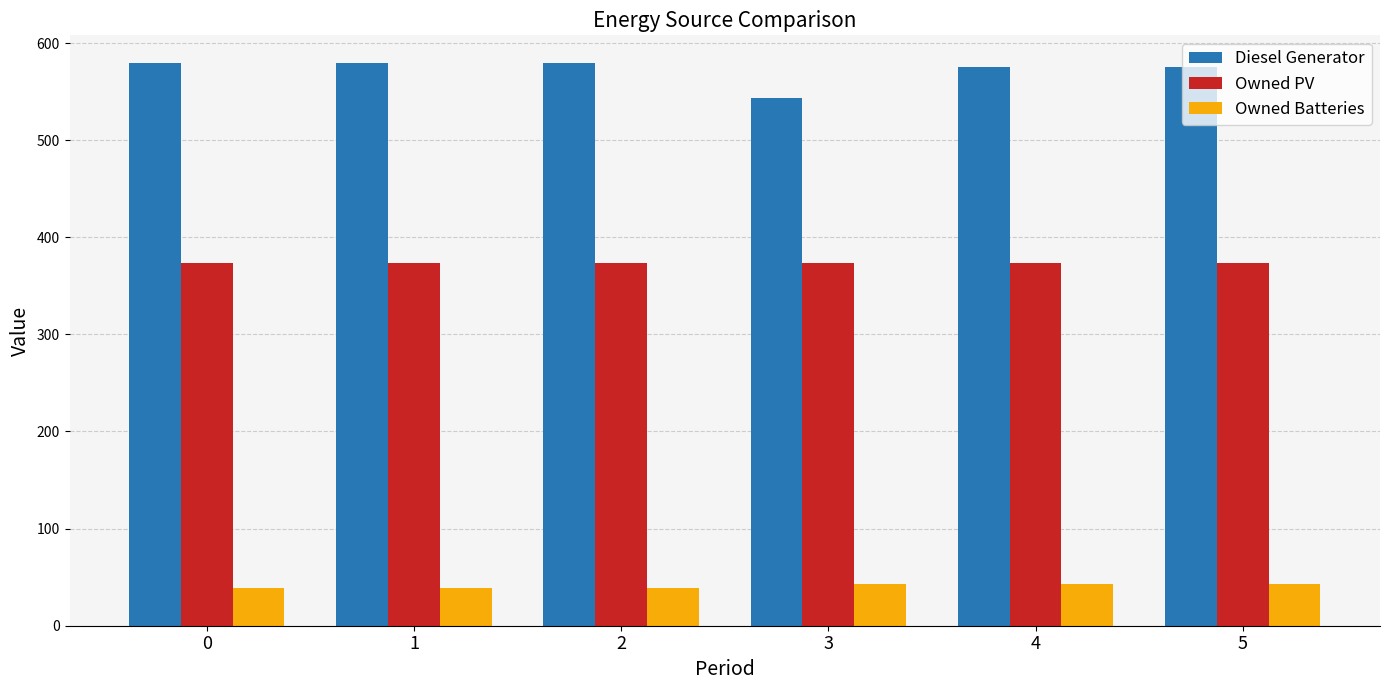

Reading left to right, transcribe all the data shown in this chart.

Diesel Generator: 0=579	1=579	2=579	3=543	4=575	5=575
Owned PV: 0=373	1=373	2=373	3=373	4=373	5=373
Owned Batteries: 0=39	1=39	2=39	3=43	4=43	5=43